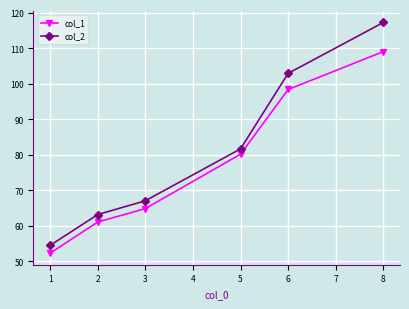

Is this an area chart (filled region under the line)?

No